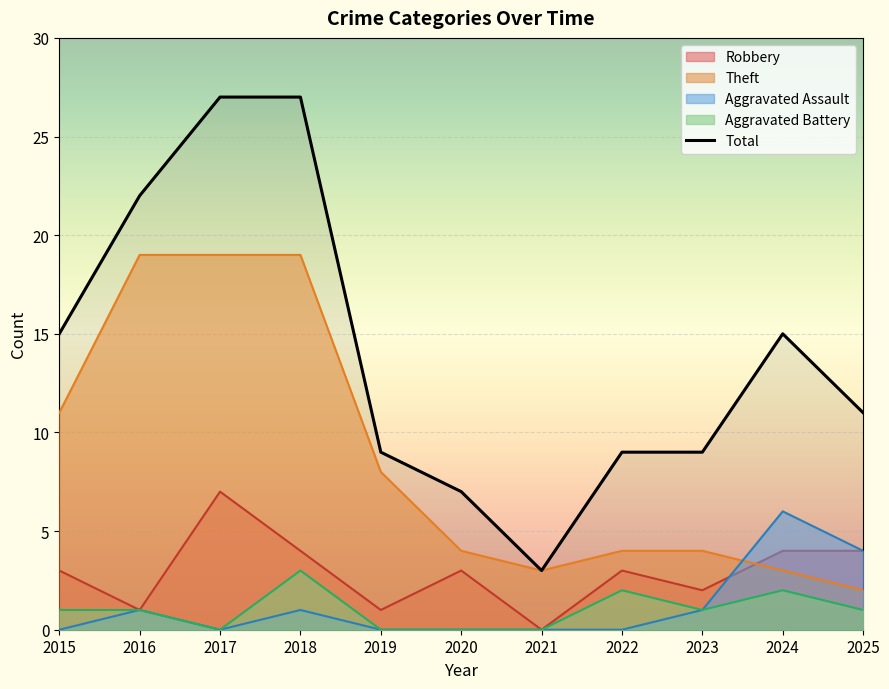

Reading right to left, what are all the values shown in this chart?

Robbery: 2025=4	2024=4	2023=2	2022=3	2021=0	2020=3	2019=1	2018=4	2017=7	2016=1	2015=3
Theft: 2025=2	2024=3	2023=4	2022=4	2021=3	2020=4	2019=8	2018=19	2017=19	2016=19	2015=11
Aggravated Assault: 2025=4	2024=6	2023=1	2022=0	2021=0	2020=0	2019=0	2018=1	2017=0	2016=1	2015=0
Aggravated Battery: 2025=1	2024=2	2023=1	2022=2	2021=0	2020=0	2019=0	2018=3	2017=0	2016=1	2015=1
Total: 2025=11	2024=15	2023=9	2022=9	2021=3	2020=7	2019=9	2018=27	2017=27	2016=22	2015=15